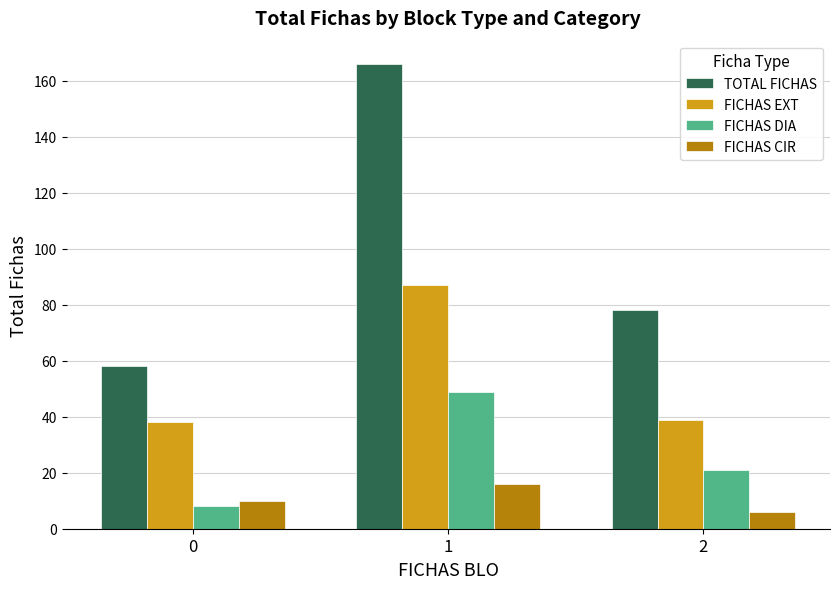

Reading left to right, list all the values displayed in this chart.

TOTAL FICHAS: 0=58	1=166	2=78
FICHAS EXT: 0=38	1=87	2=39
FICHAS DIA: 0=8	1=49	2=21
FICHAS CIR: 0=10	1=16	2=6